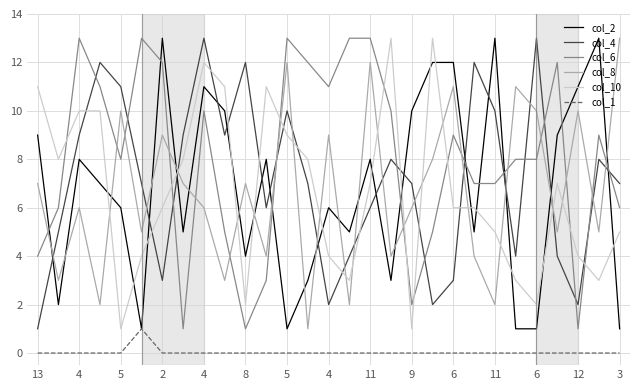

Which series has the largest total across all categories?

col_6